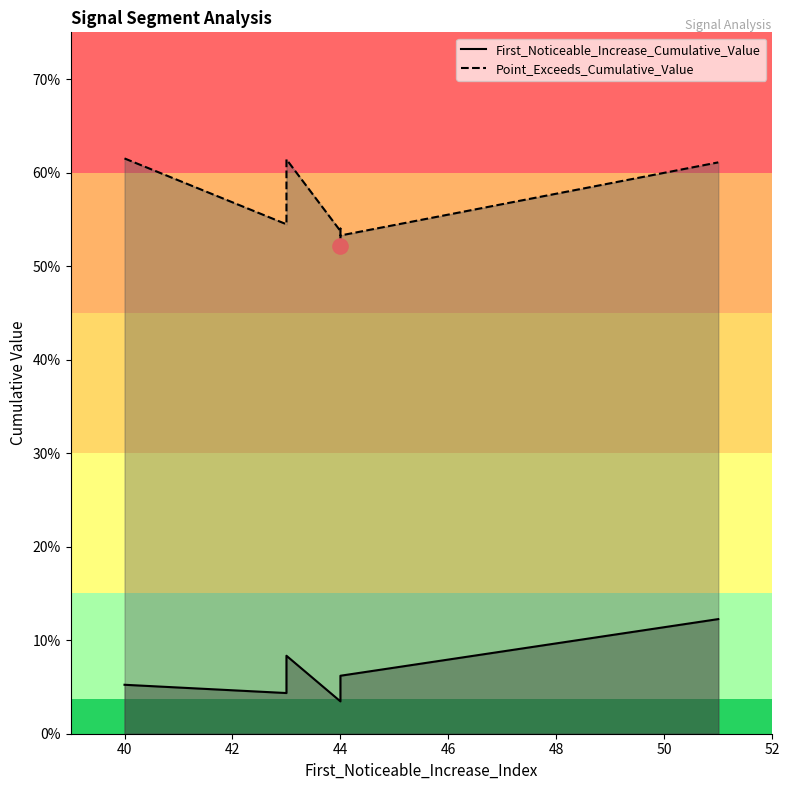

Which series has the widest spread of Y values?

Point_Exceeds_Cumulative_Value